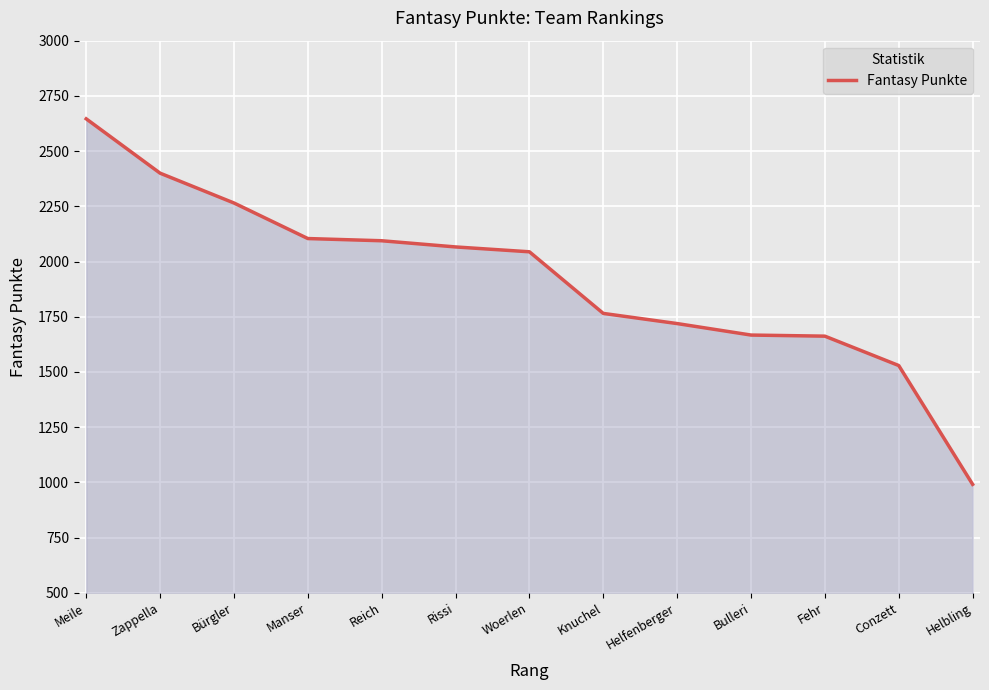

What is the difference between the second highest and minimum values?

1409